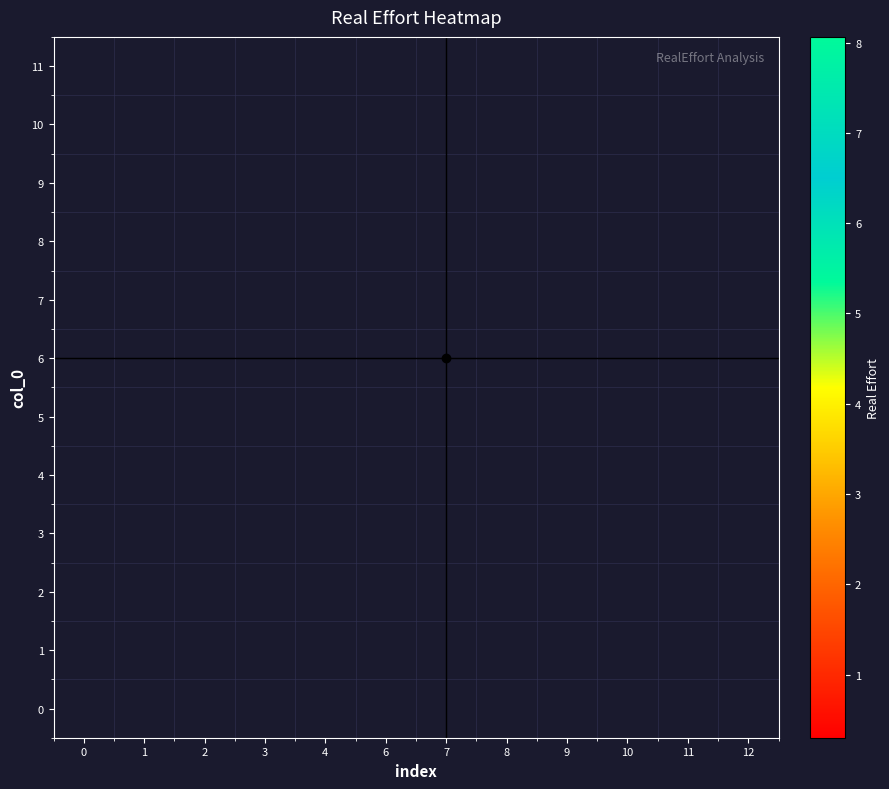

What is the smallest value displayed?

0.3